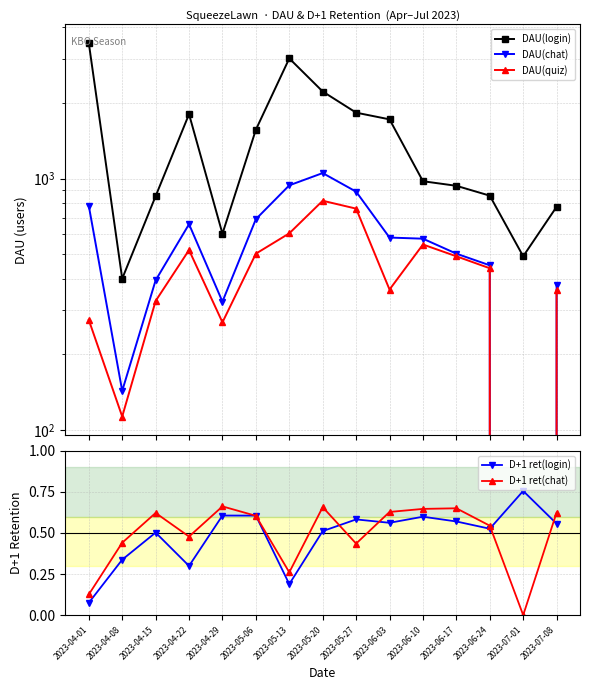

At how many categories does at least one series exceed 2380?

2